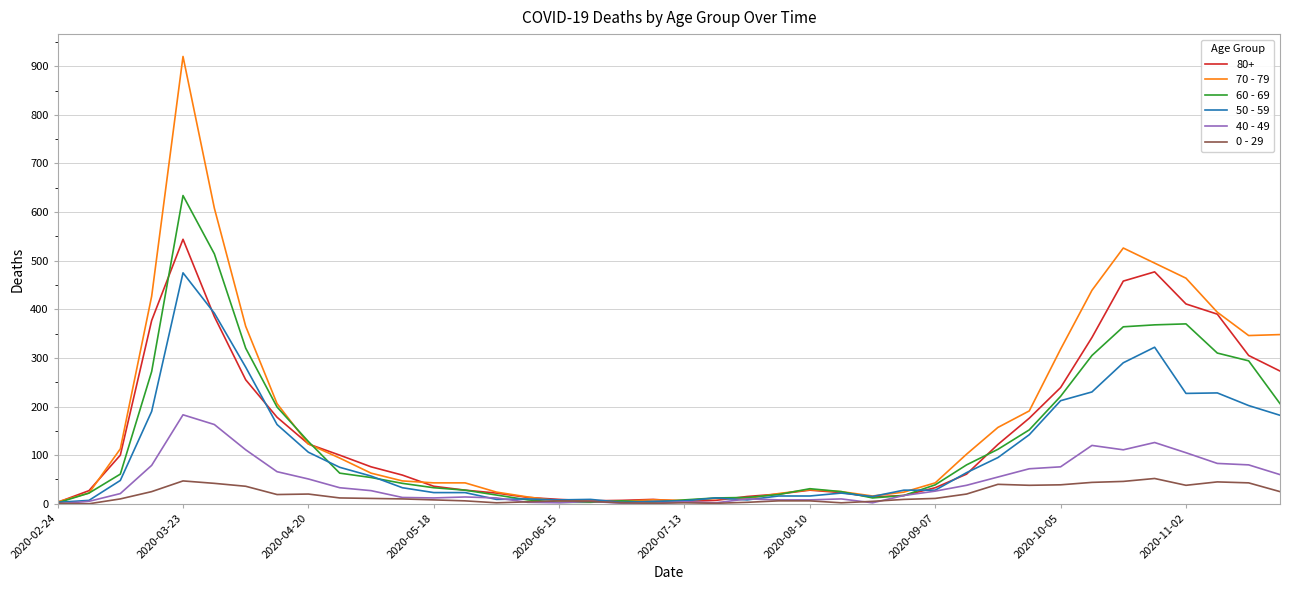

Which series has the widest spread of values?

70 - 79